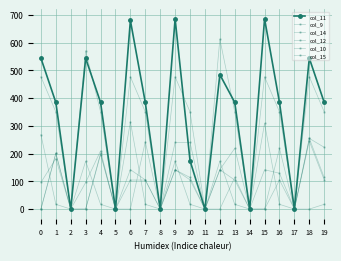

Is it true that col_14 equals 247.9 at 12?

False